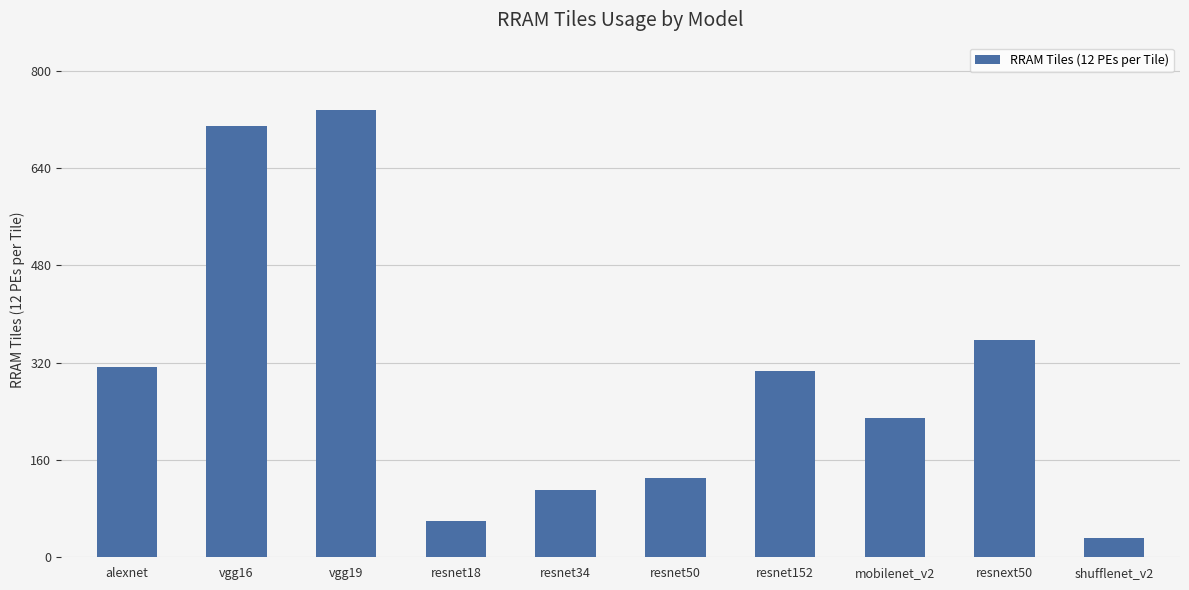

What value does the data have at vgg19?

735.7